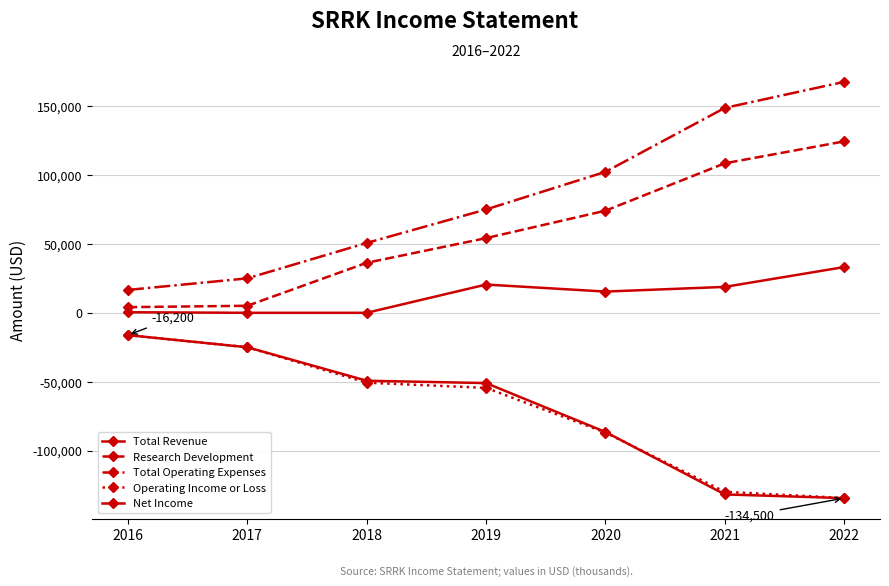

How many distinct data groups are displayed?

5